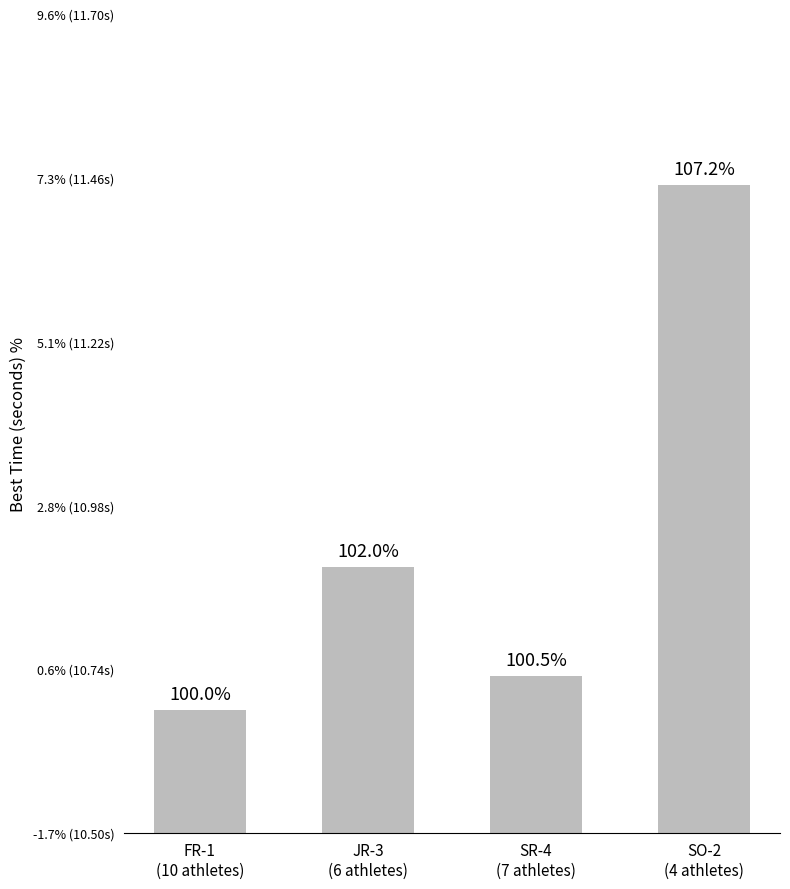

Are the bars horizontal?

No